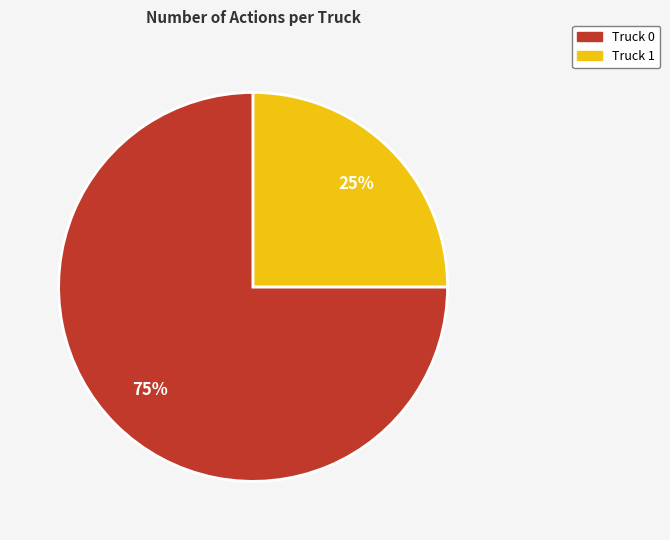

Rank the categories by value from lowest to highest.

Truck 1, Truck 0